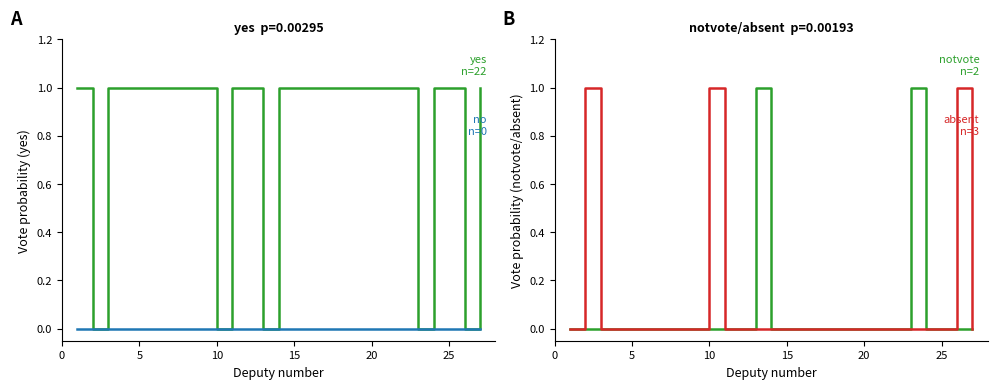

At how many categories does at least one series exceed 0?

27